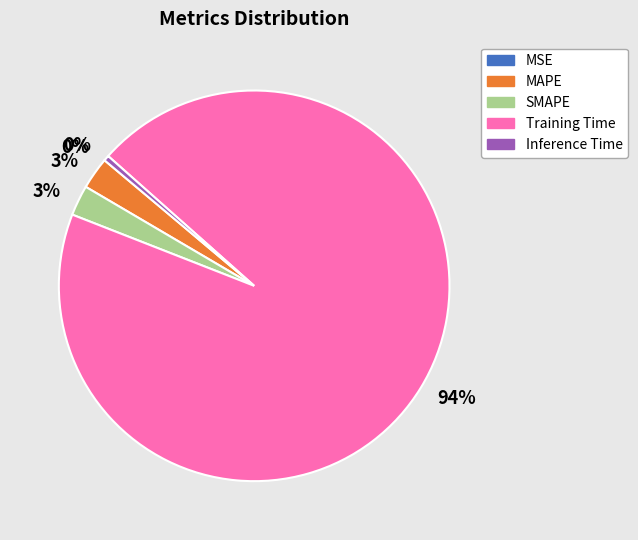

True or false: Training Time accounts for 83% of the total.

False